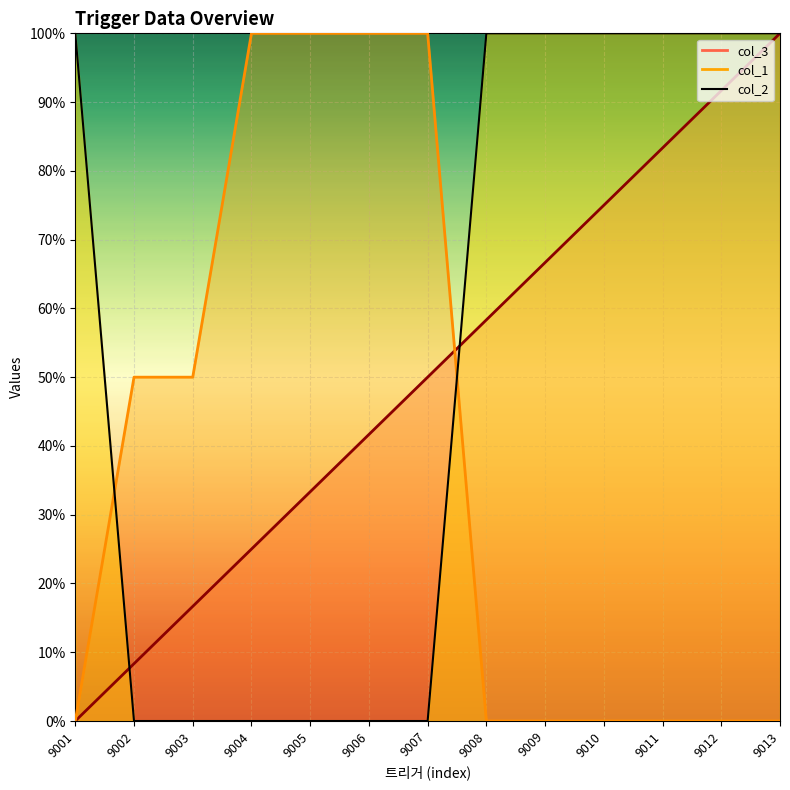

List the labels in order of col_1 value, largest first.

9004, 9005, 9006, 9007, 9002, 9003, 9001, 9008, 9009, 9010, 9011, 9012, 9013